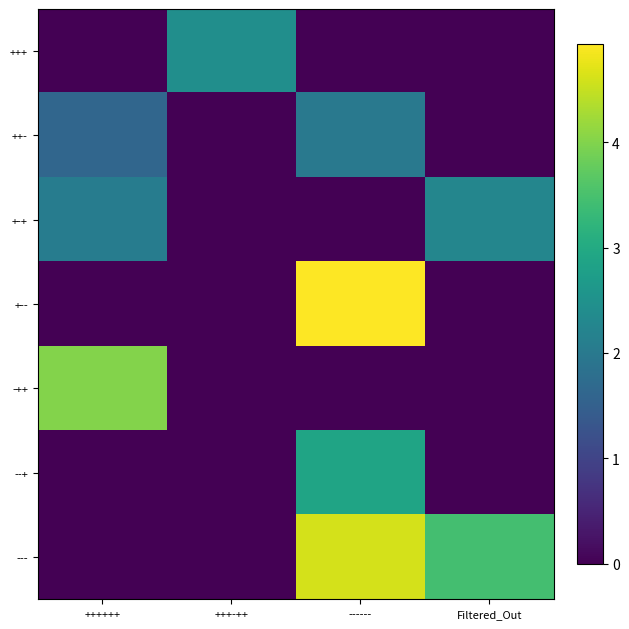

Reading left to right, extract all data points from this chart.

+++: ++++++=0.0	+++-++=2.4	------=0.0	Filtered_Out=0.0
++-: ++++++=1.6	+++-++=0.0	------=2.0	Filtered_Out=0.0
+-+: ++++++=2.1	+++-++=0.0	------=0.0	Filtered_Out=2.3
+--: ++++++=0.0	+++-++=0.0	------=4.9	Filtered_Out=0.0
-++: ++++++=4.0	+++-++=0.0	------=0.0	Filtered_Out=0.0
--+: ++++++=0.0	+++-++=0.0	------=2.9	Filtered_Out=0.0
---: ++++++=0.0	+++-++=0.0	------=4.6	Filtered_Out=3.5